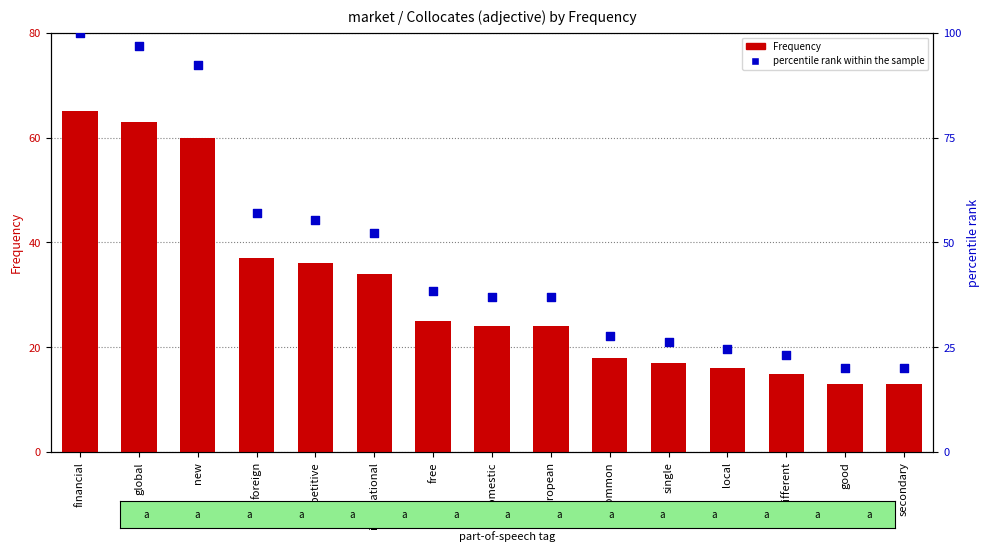

Which series contains the highest Y value?

percentile rank within the sample